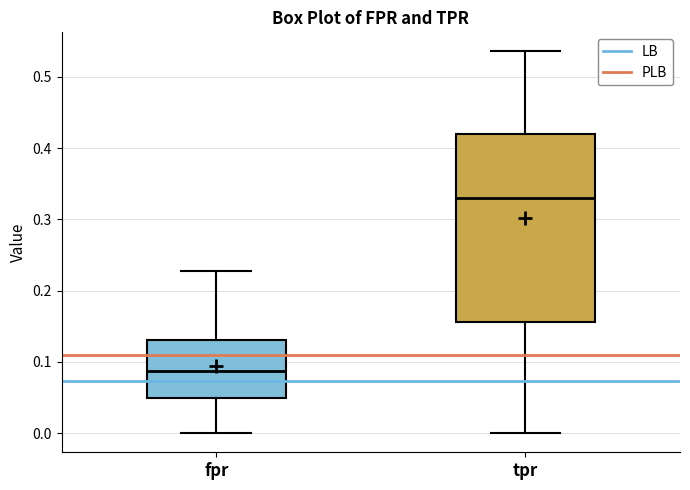

Comparing the boxes themselves (not the whiskers), which one is the tallest?

tpr